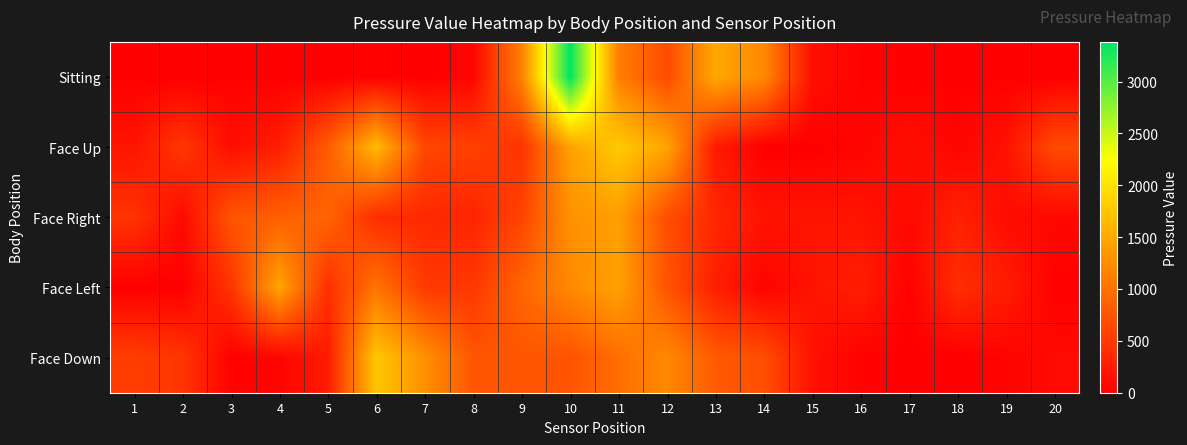

Which series changed the most between 7 and 10?

Sitting